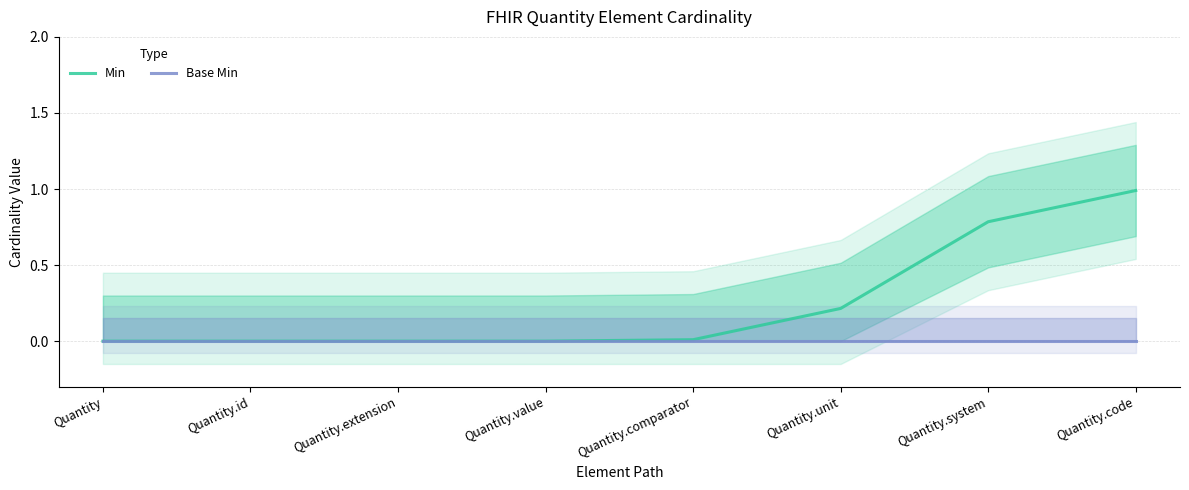

How many distinct data groups are displayed?

2